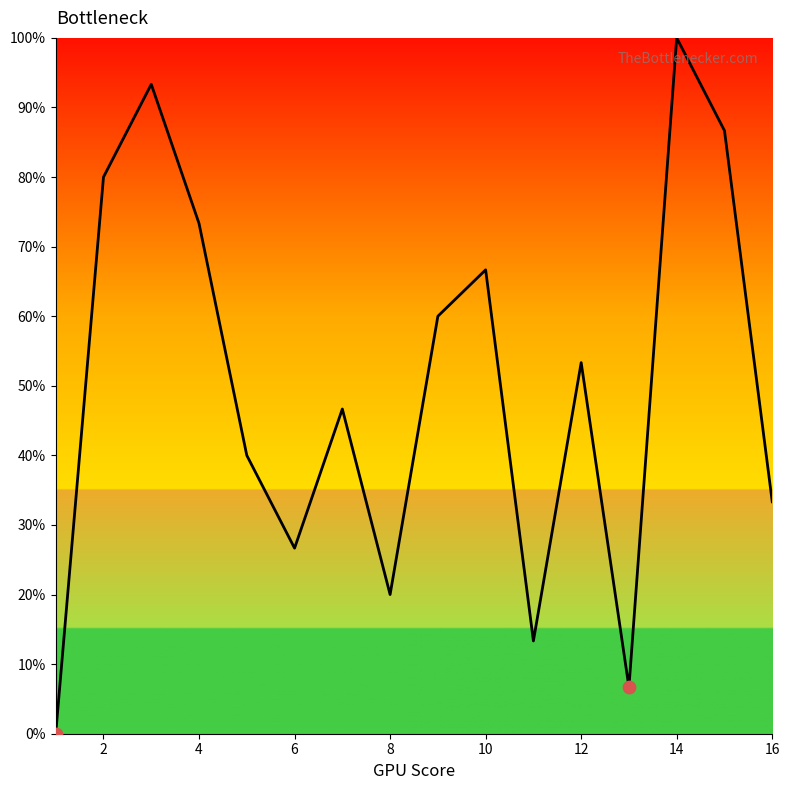

What is the maximum value shown in the chart?

100.0